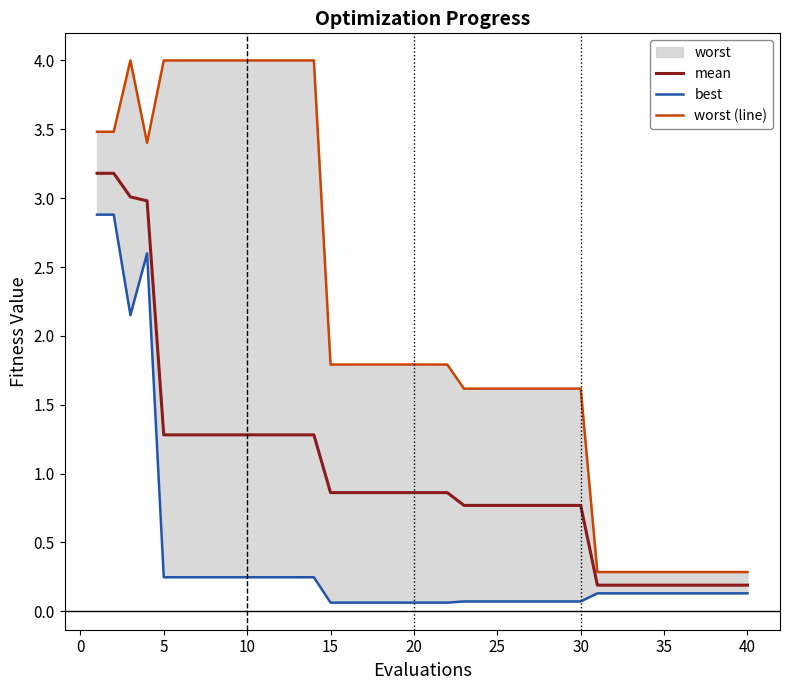

Is it true that mean equals 0.2 at 35?

True